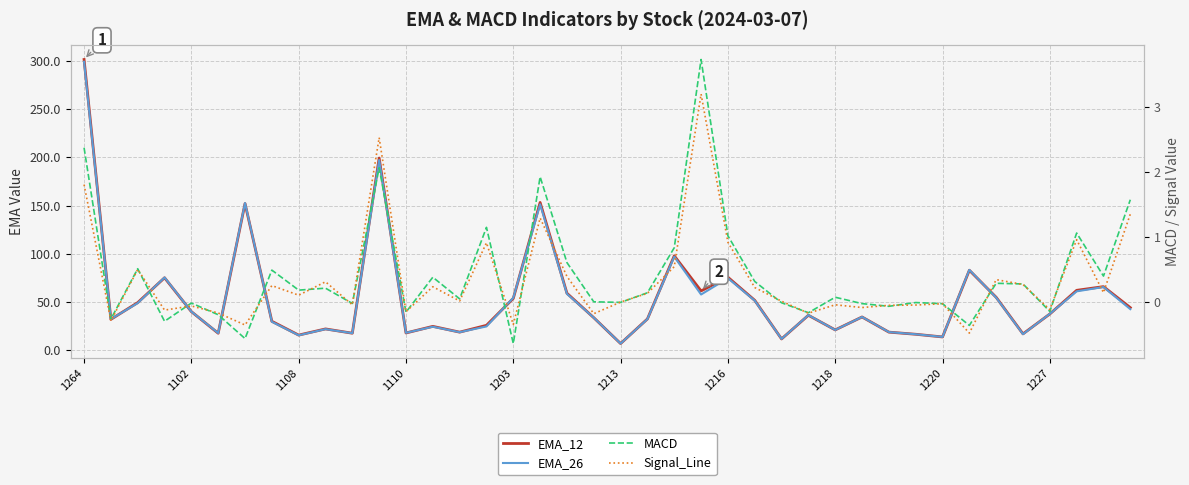

Count the number of categories in the chart.

40